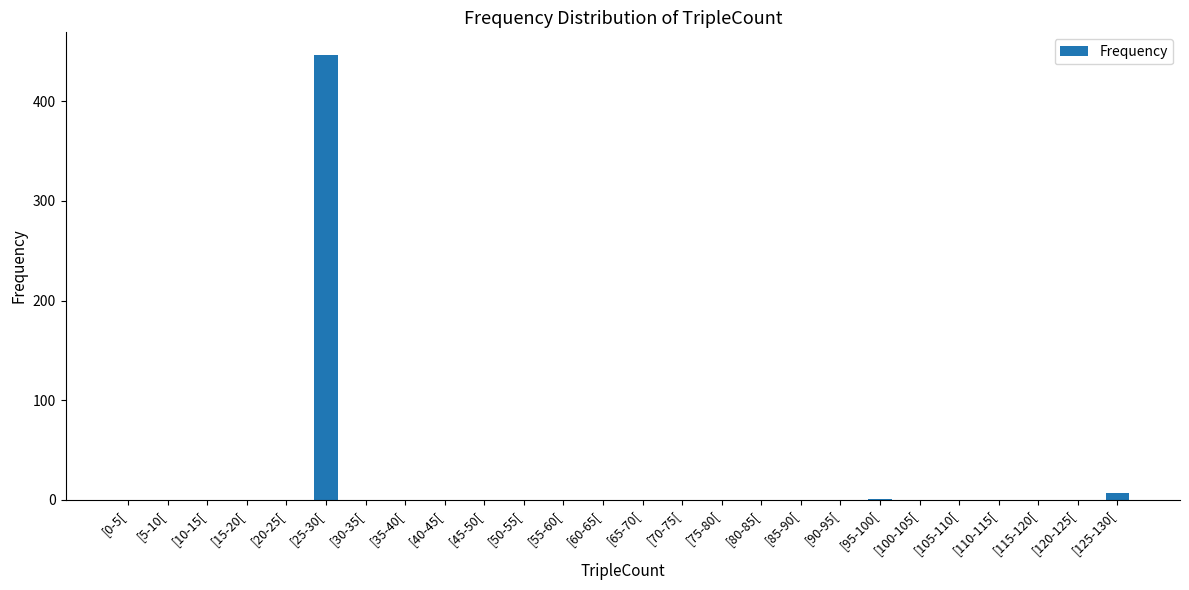

True or false: the data shows 1 at [95-100[.

True